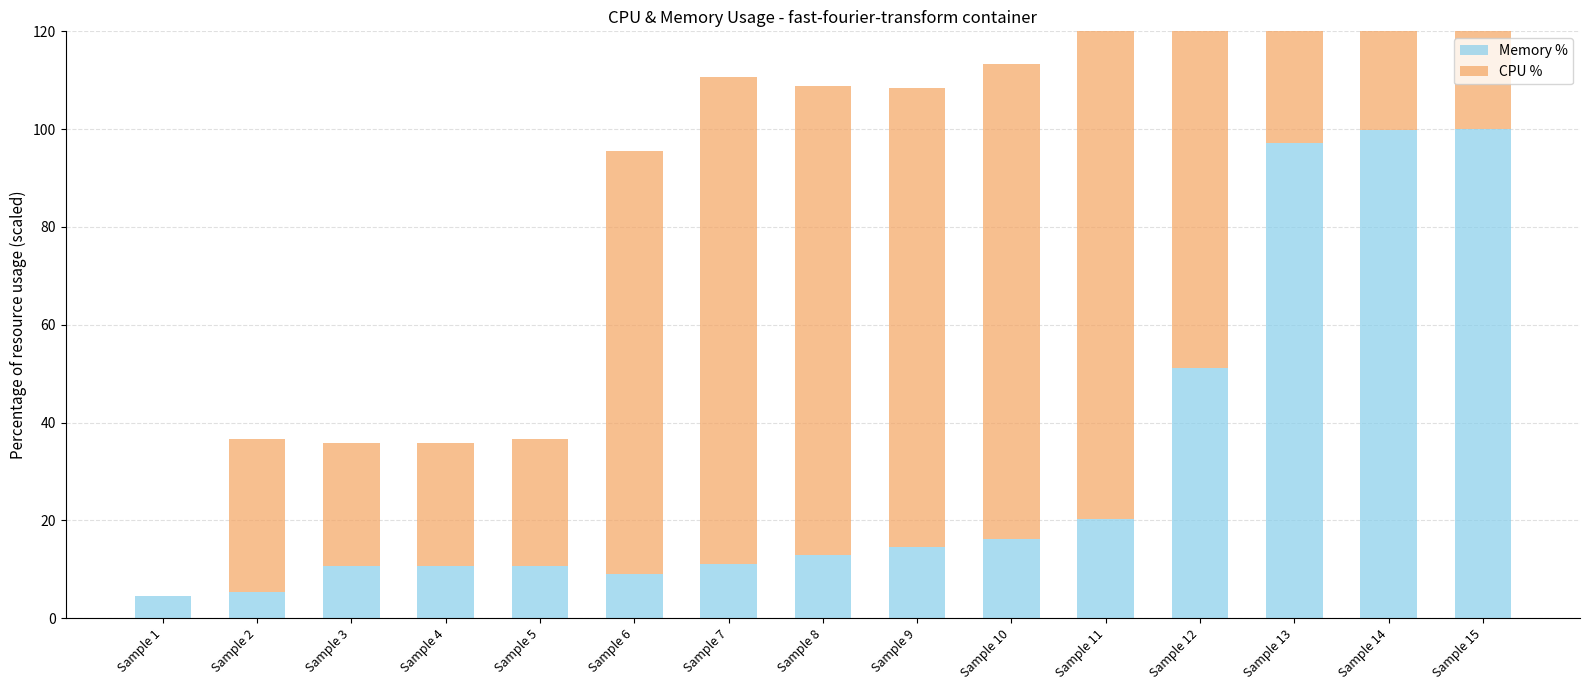

Which series has the largest range (max minus min)?

CPU %